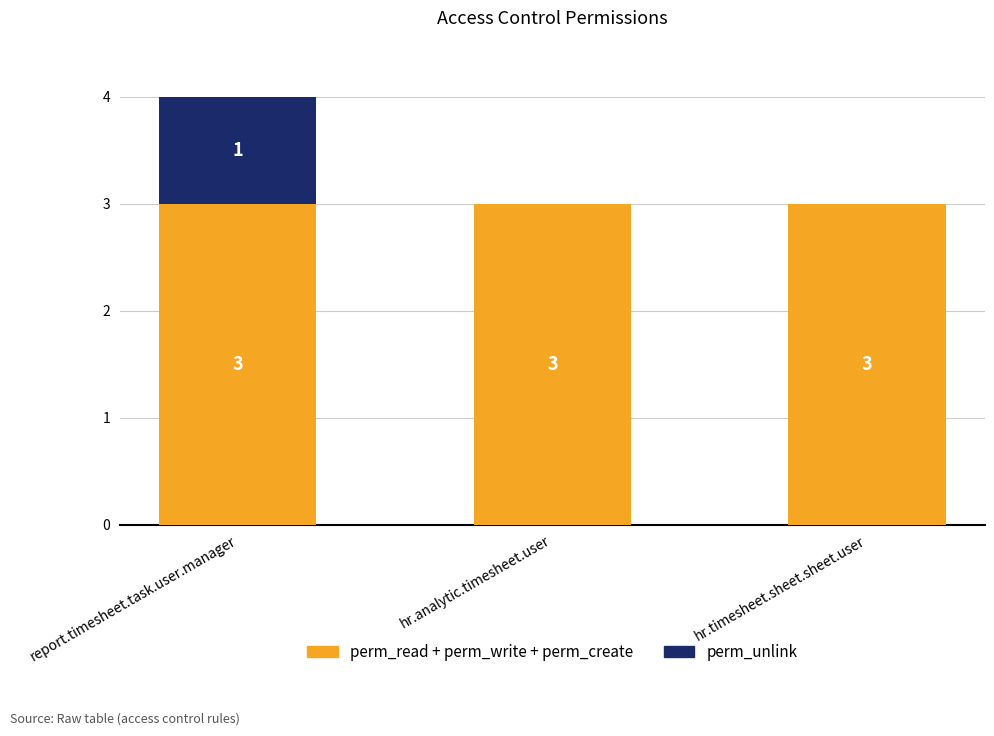

Count the number of categories in the chart.

3